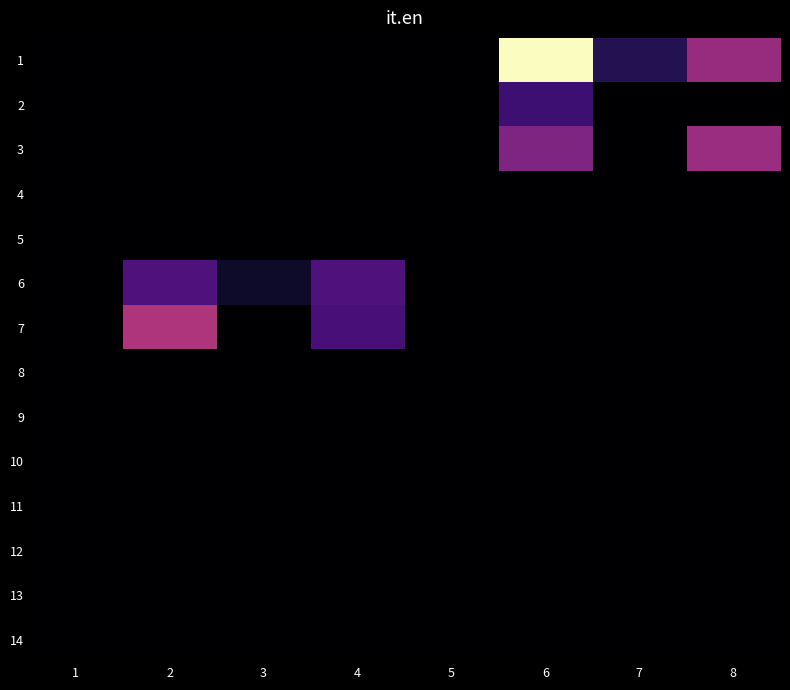

Which label corresponds to the smallest value in the chart?

1